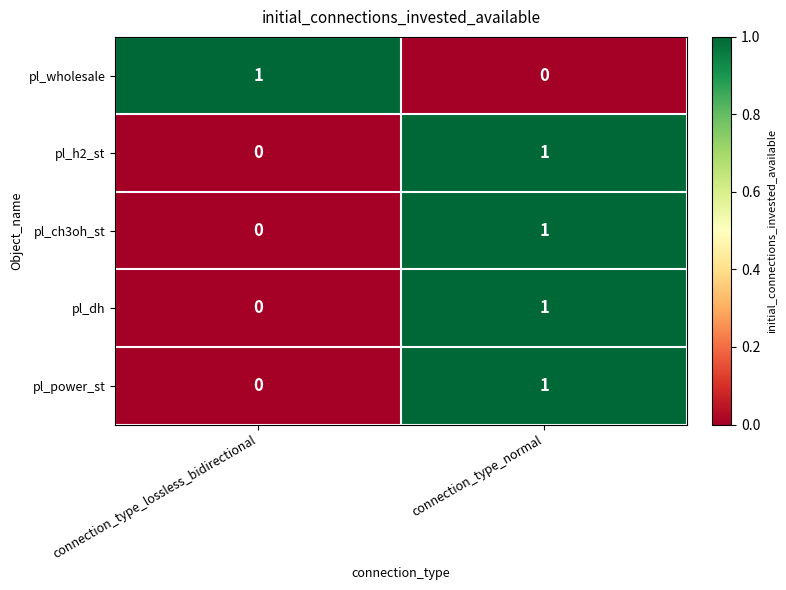

How many data points in pl_dh are less than 1?

1